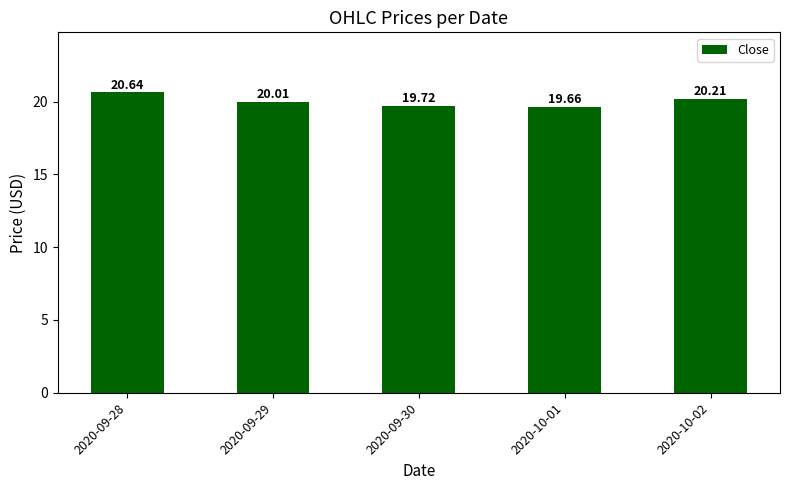

What is the difference between the values at 2020-09-28 and 2020-09-30?

0.9